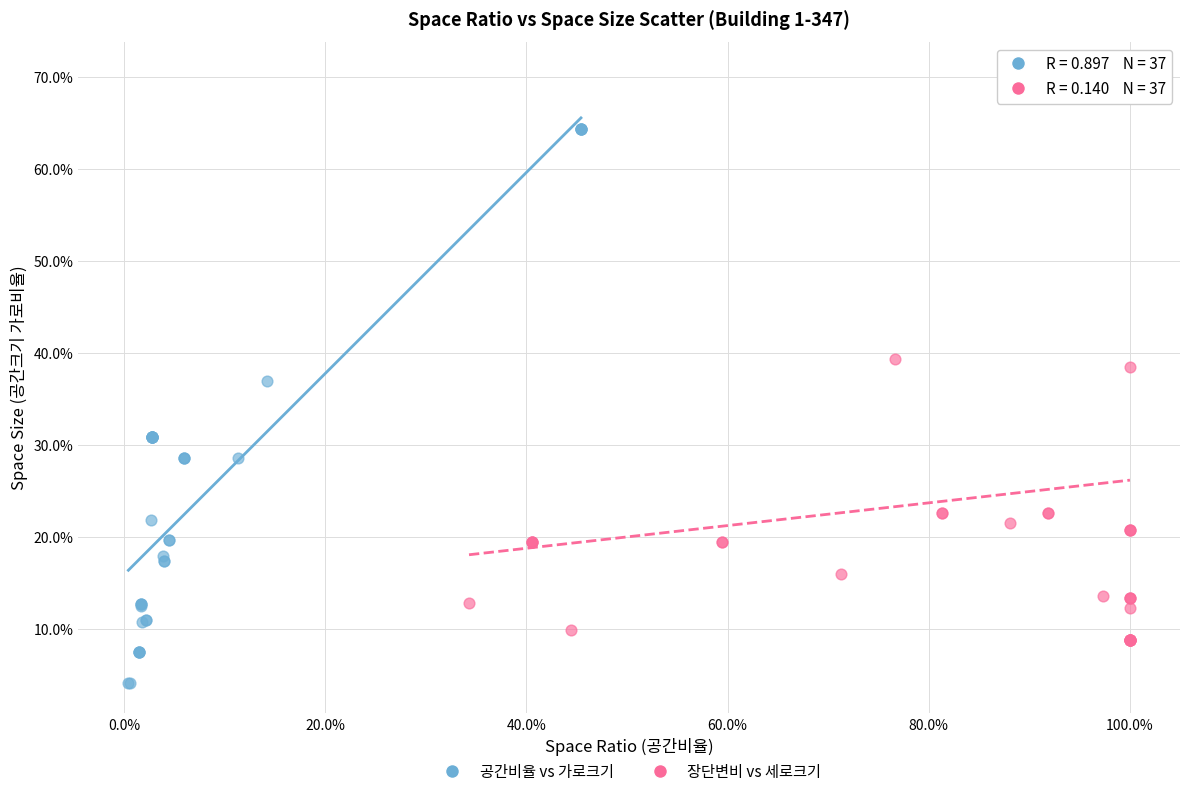

Which series has the widest spread of Y values?

장단변비 vs 세로크기